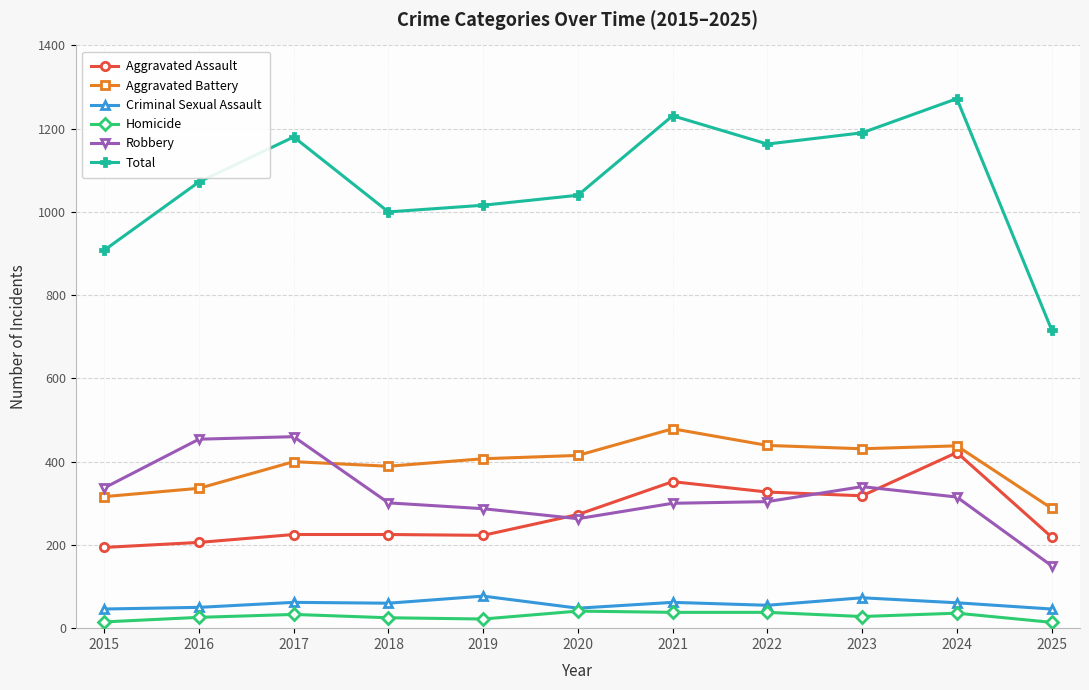

What is the average value of the Homicide series?

29